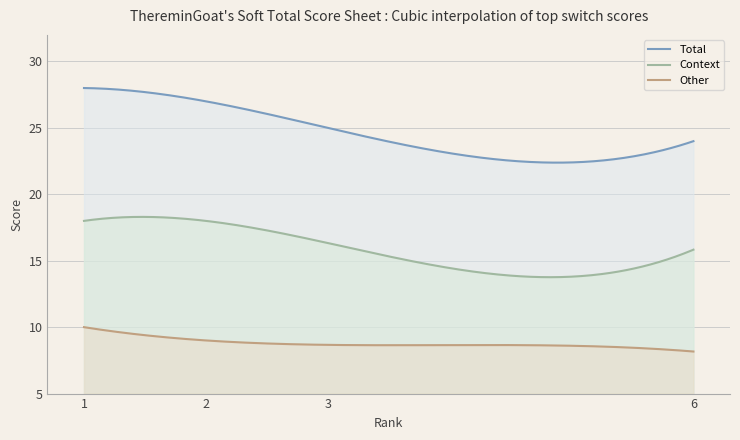

Which has a higher value, 6 or 6?

6